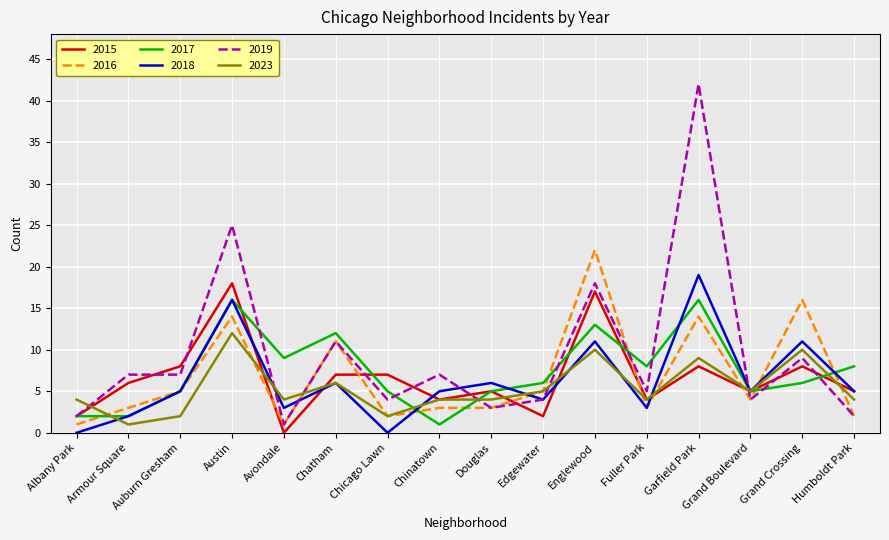

What is the difference between the maximum and minimum values in the 2018 series?

19